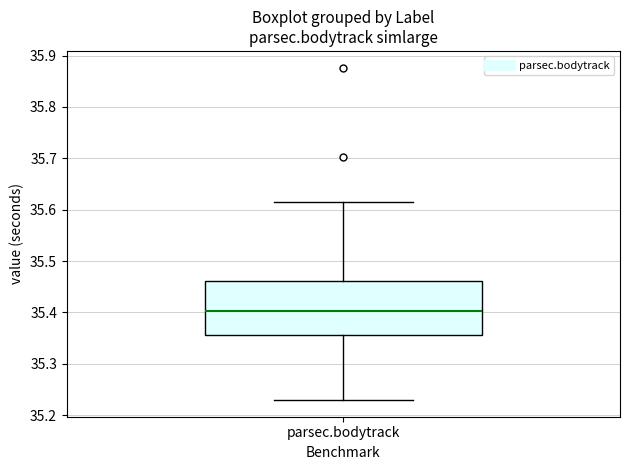

Where is the upper edge of the box for parsec.bodytrack on the y-axis? The values are not printed on the chart, so give them approximately, as read against the axis.

35.46